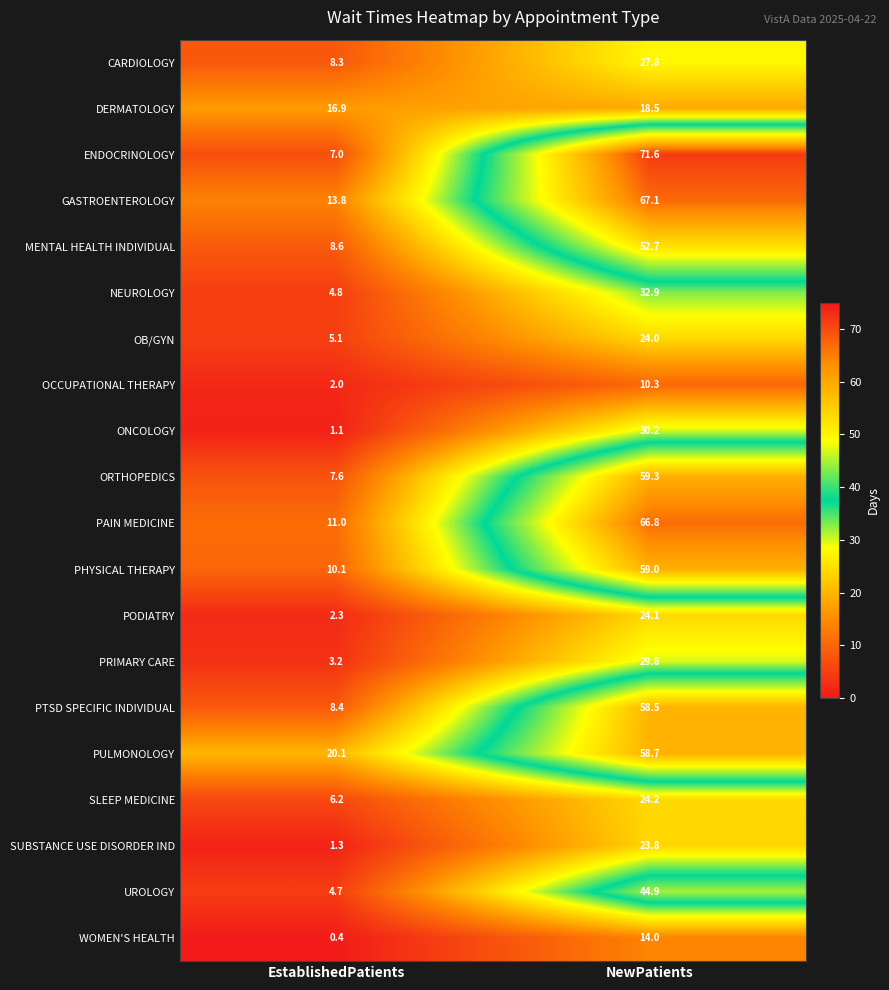

What is the sum of the ONCOLOGY values at NewPatients and EstablishedPatients?

31.3